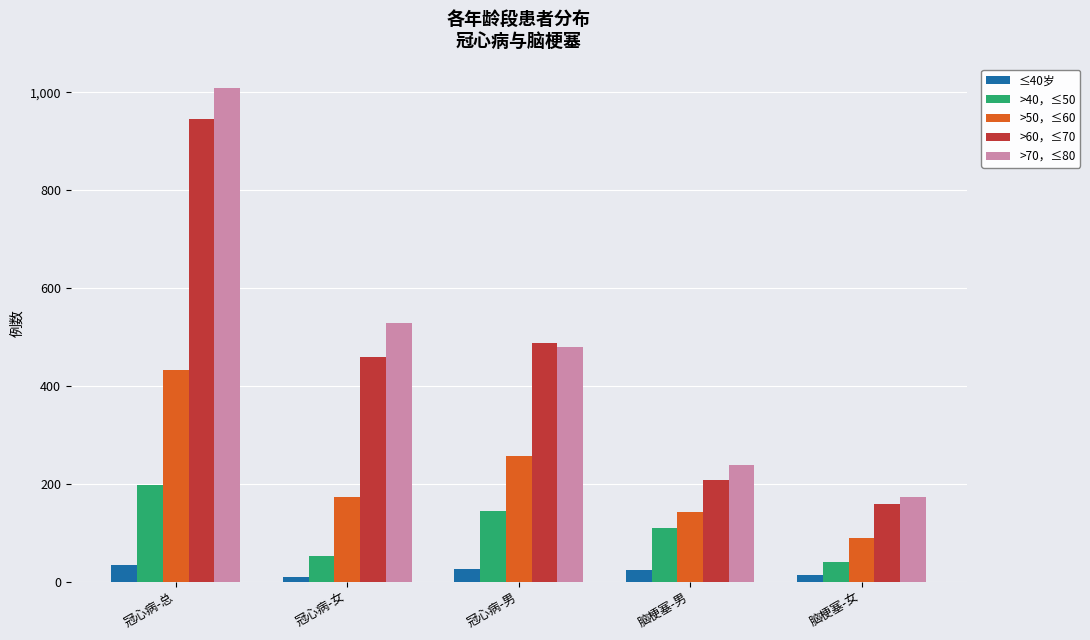

At which category is the sum across all series the highest?

冠心病-总